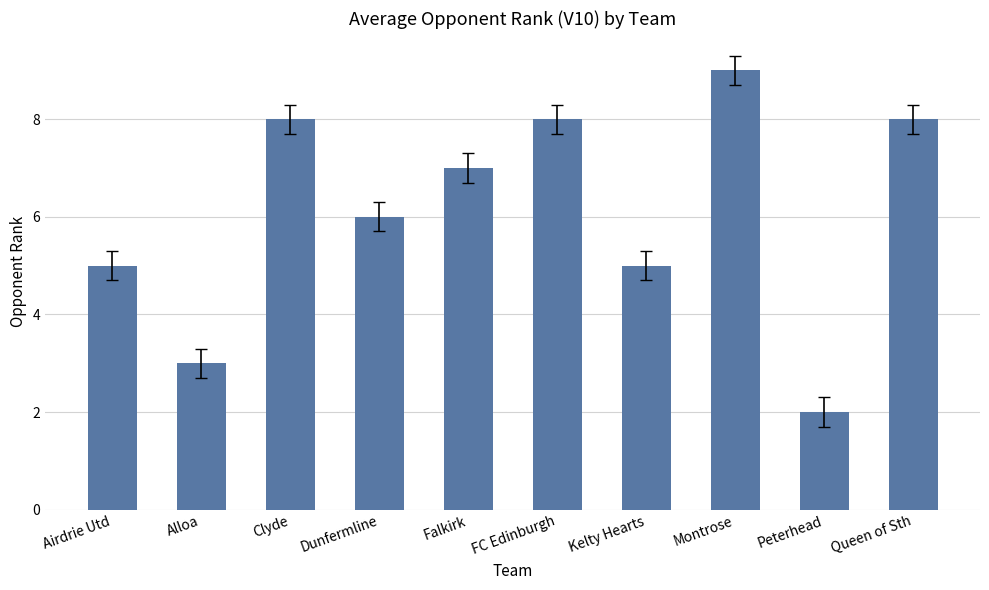

How many categories are shown in the chart?

10